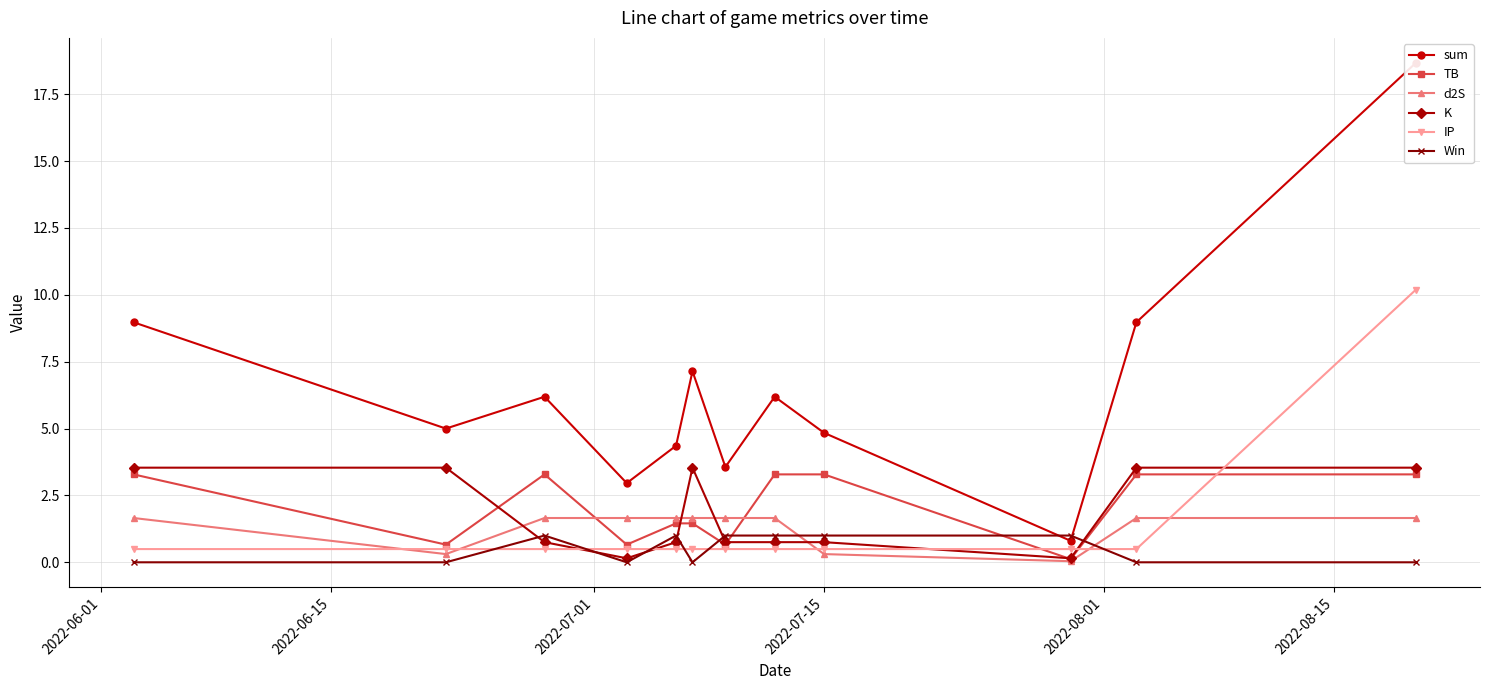

How many values in the d2S series are below 1?

3